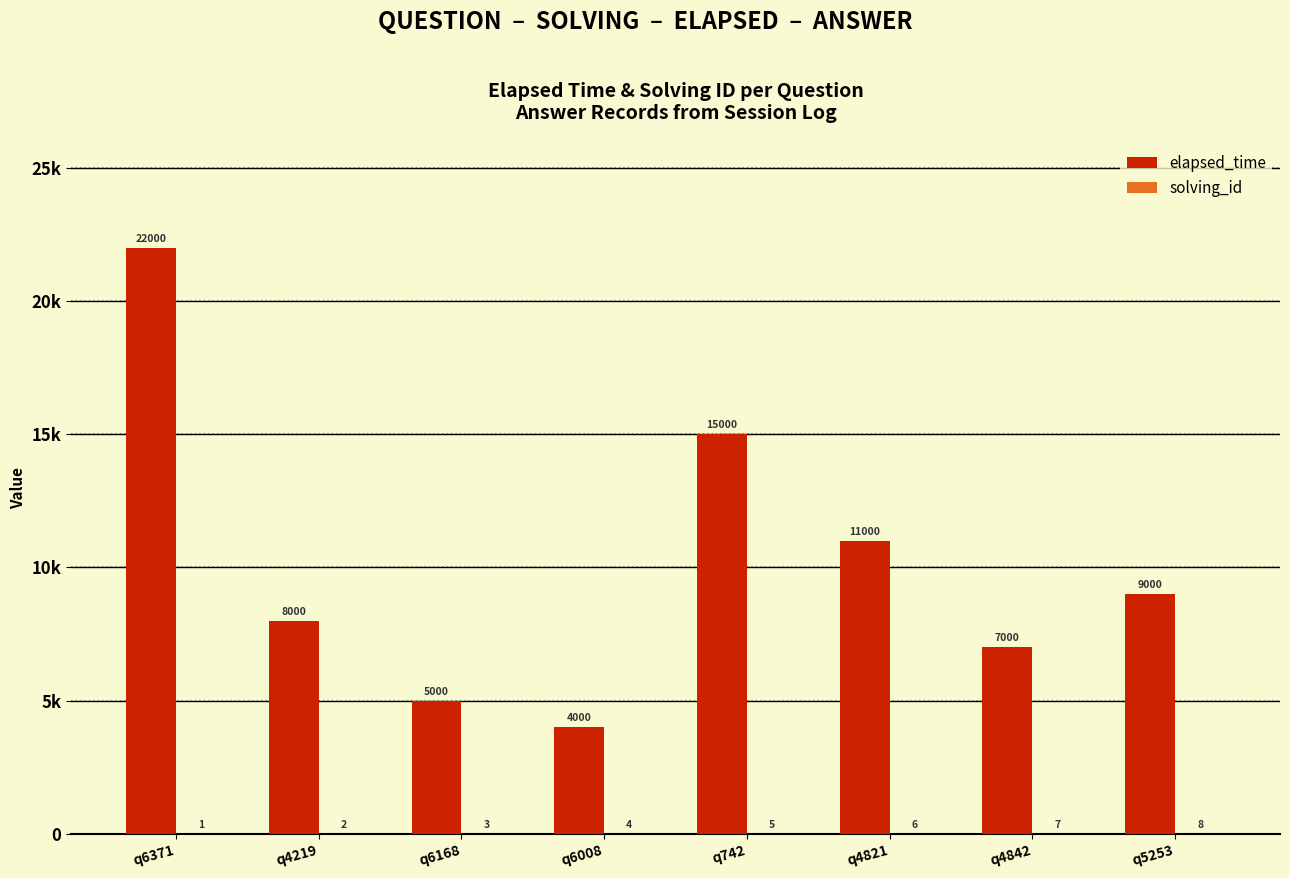

Read the solving_id value at q6168.

3